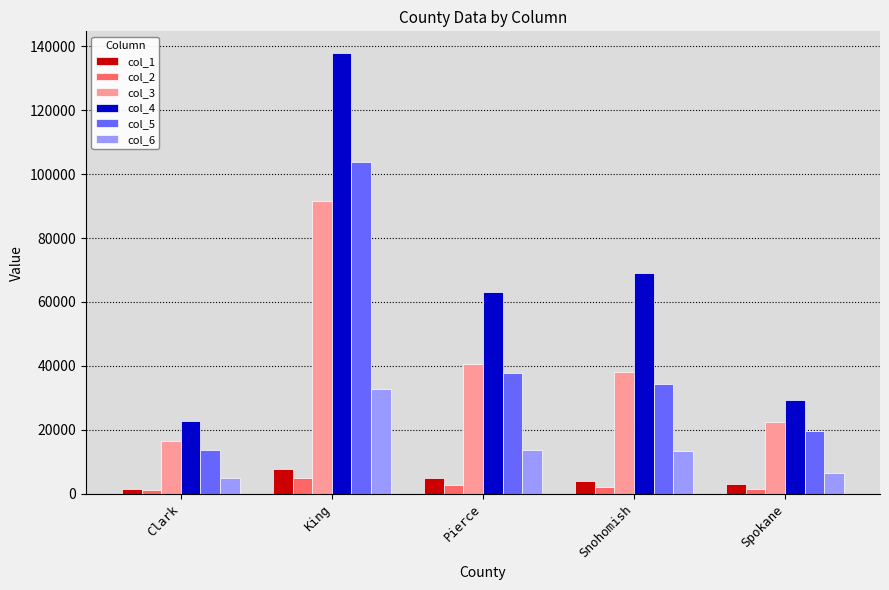

Where is col_5 nearest to the value 58695?

Pierce